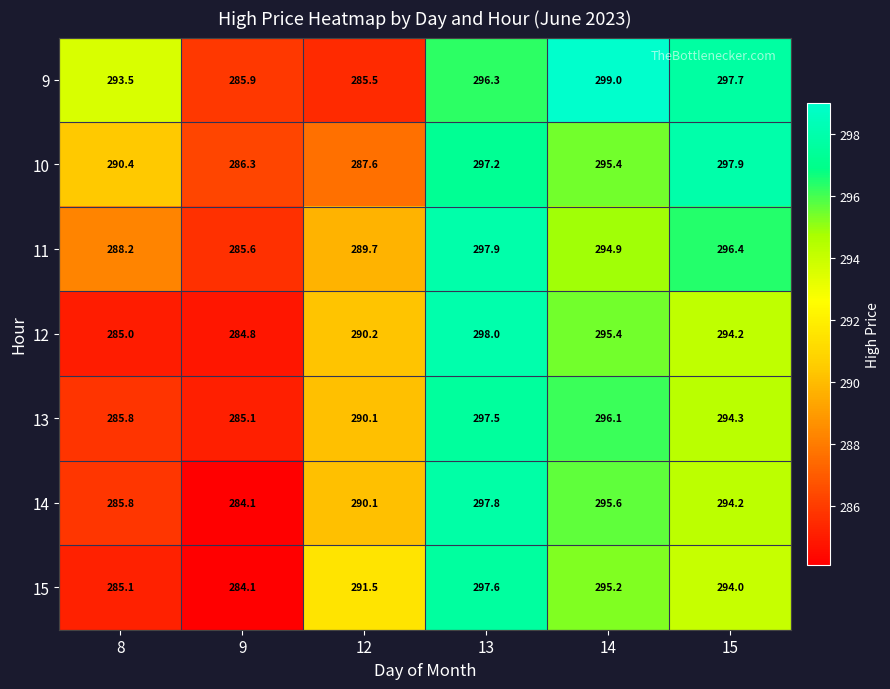

The value of 12 at 14 is 295.4. True or false?

True